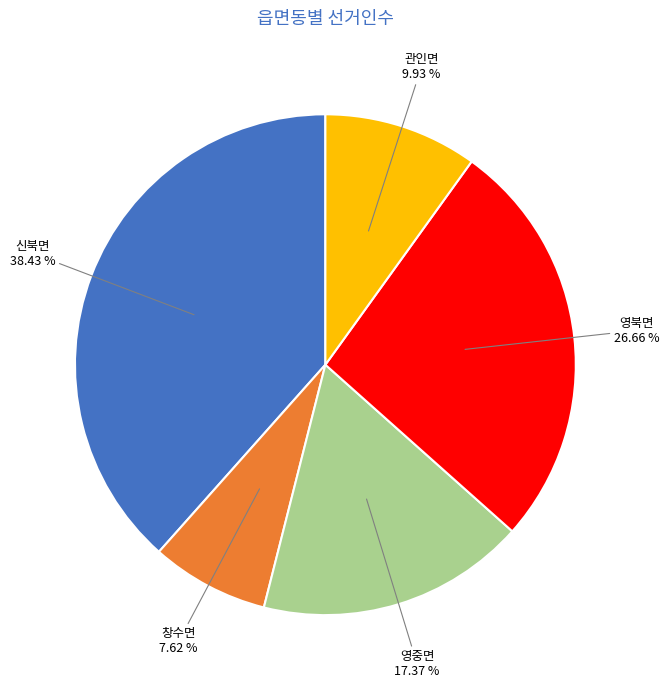

The 창수면 slice represents 8% of the pie. True or false?

True